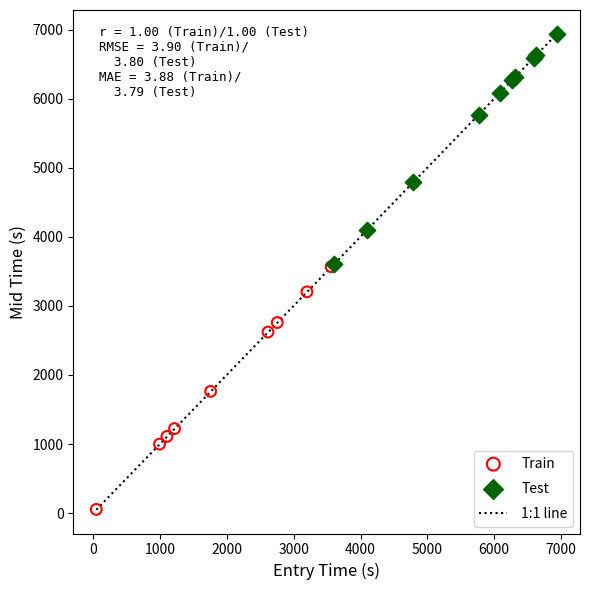

Which series reaches the maximum Y coordinate?

Test